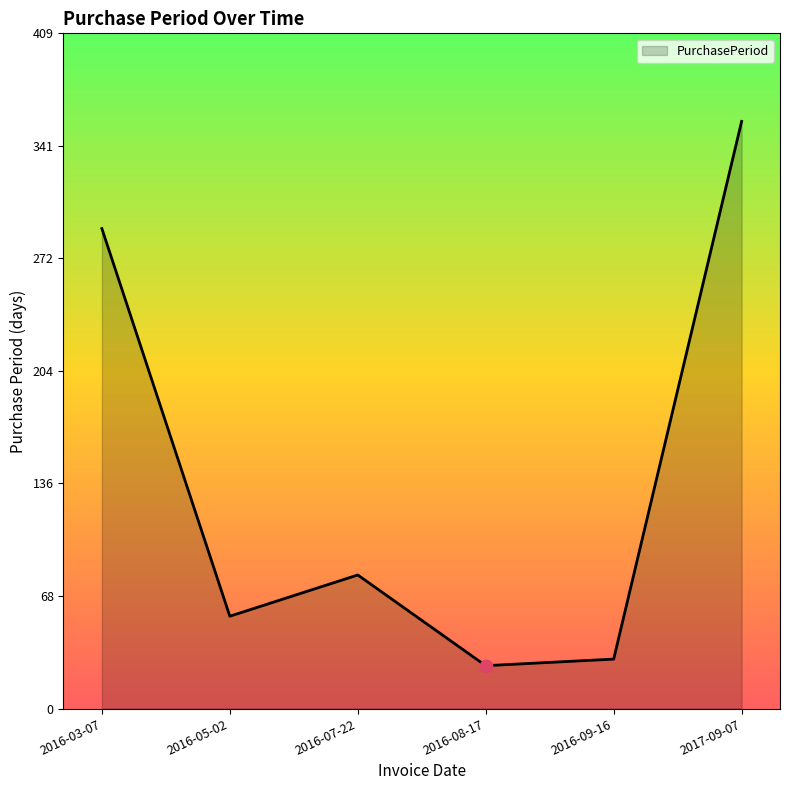

What is the change in value from 2016-07-22 to 2016-09-16?

-51